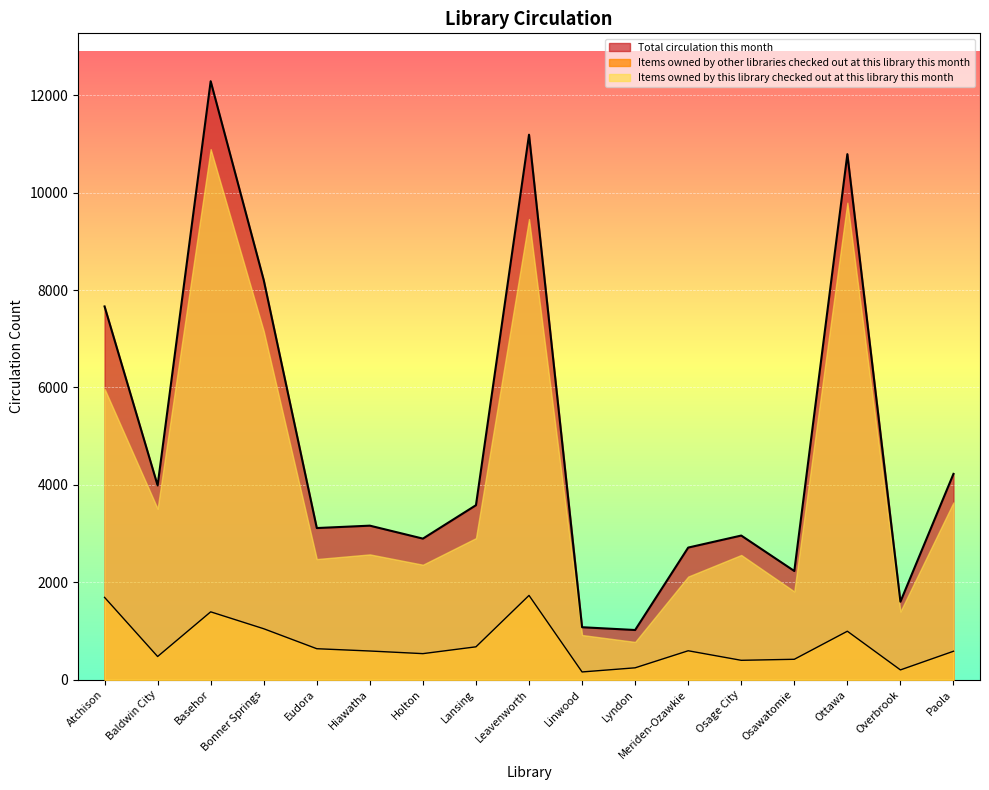

What is the label of the 13th point from the right?

Eudora